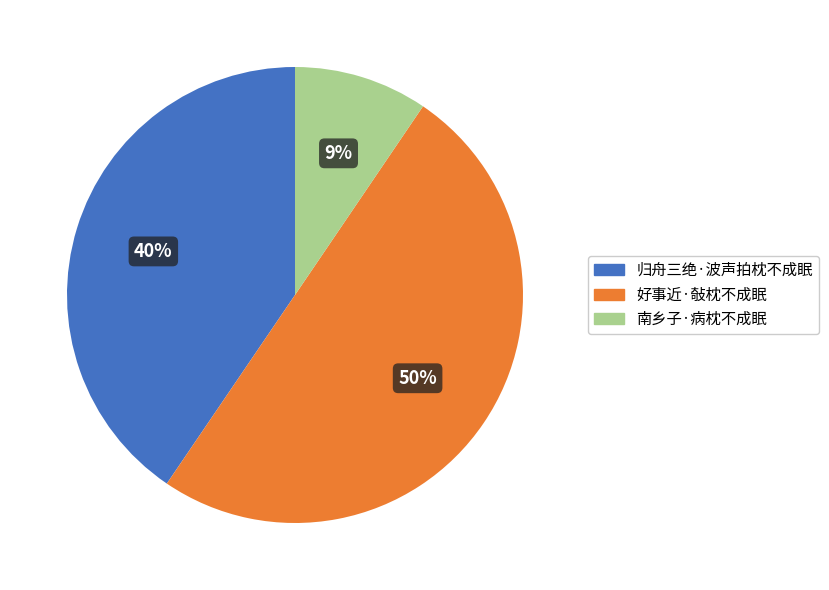

Combined, do 归舟三绝·波声拍枕不成眠 and 好事近·敧枕不成眠 account for over 50%?

Yes